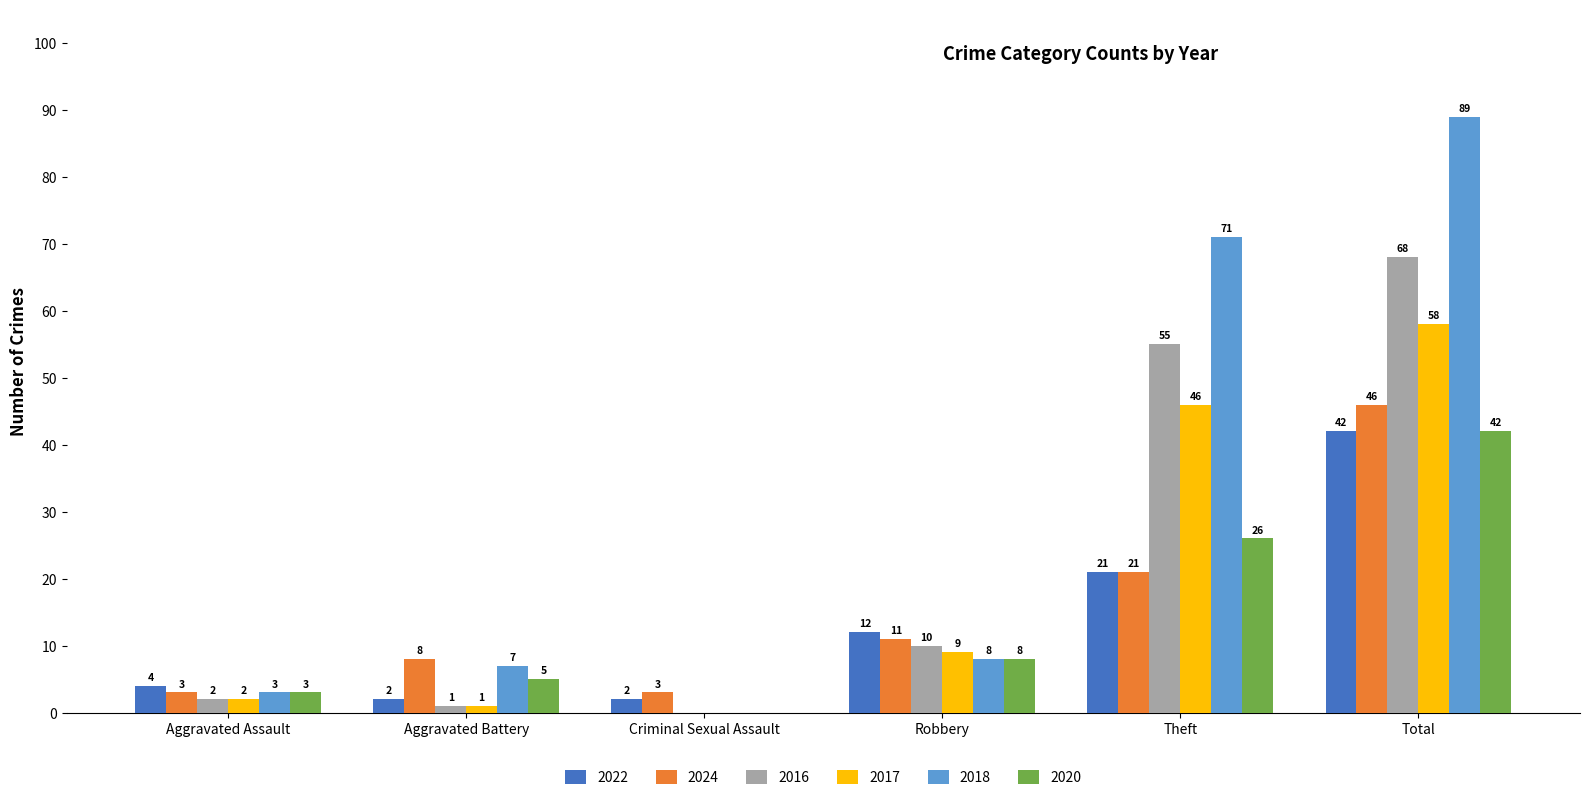

Is it true that 2022 equals 12 at Robbery?

True